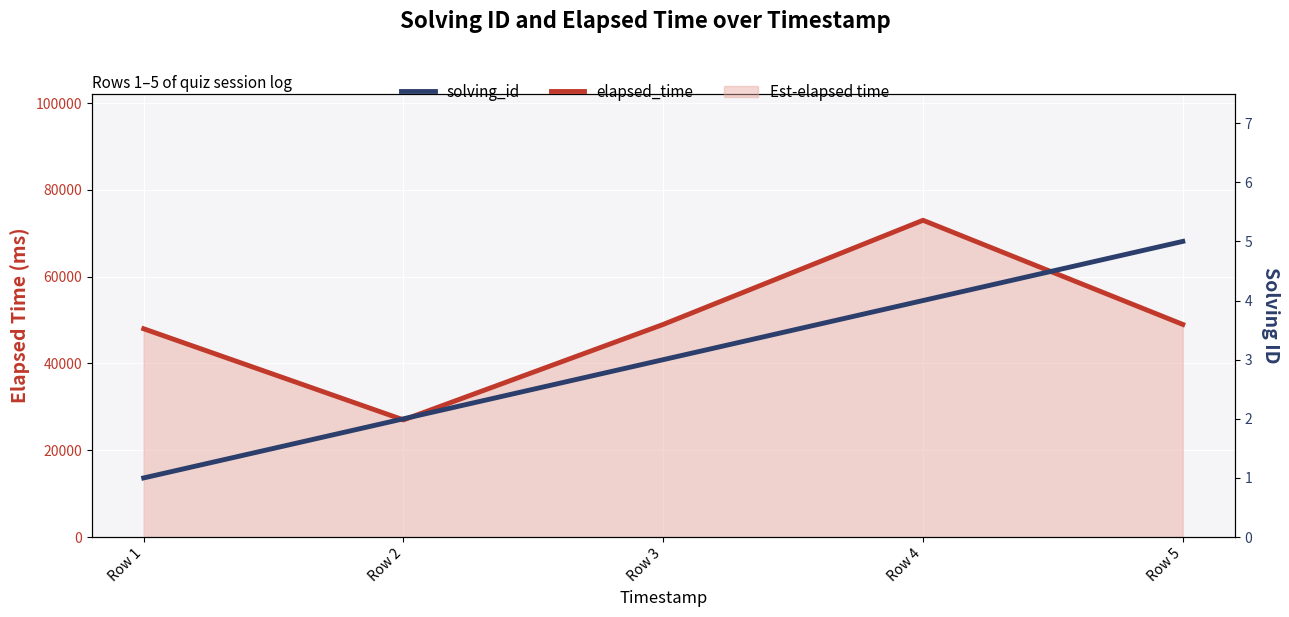

True or false: solving_id and elapsed_time cross at least once.

False